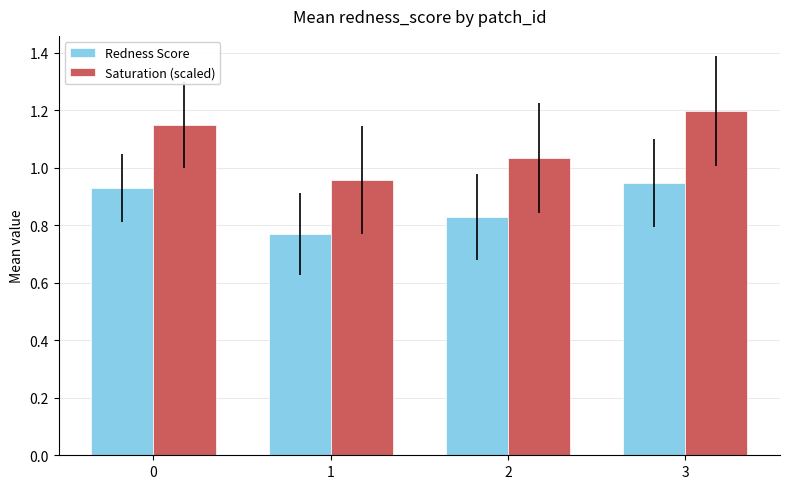

What is the difference between the maximum and second lowest values in the Redness Score series?

0.1